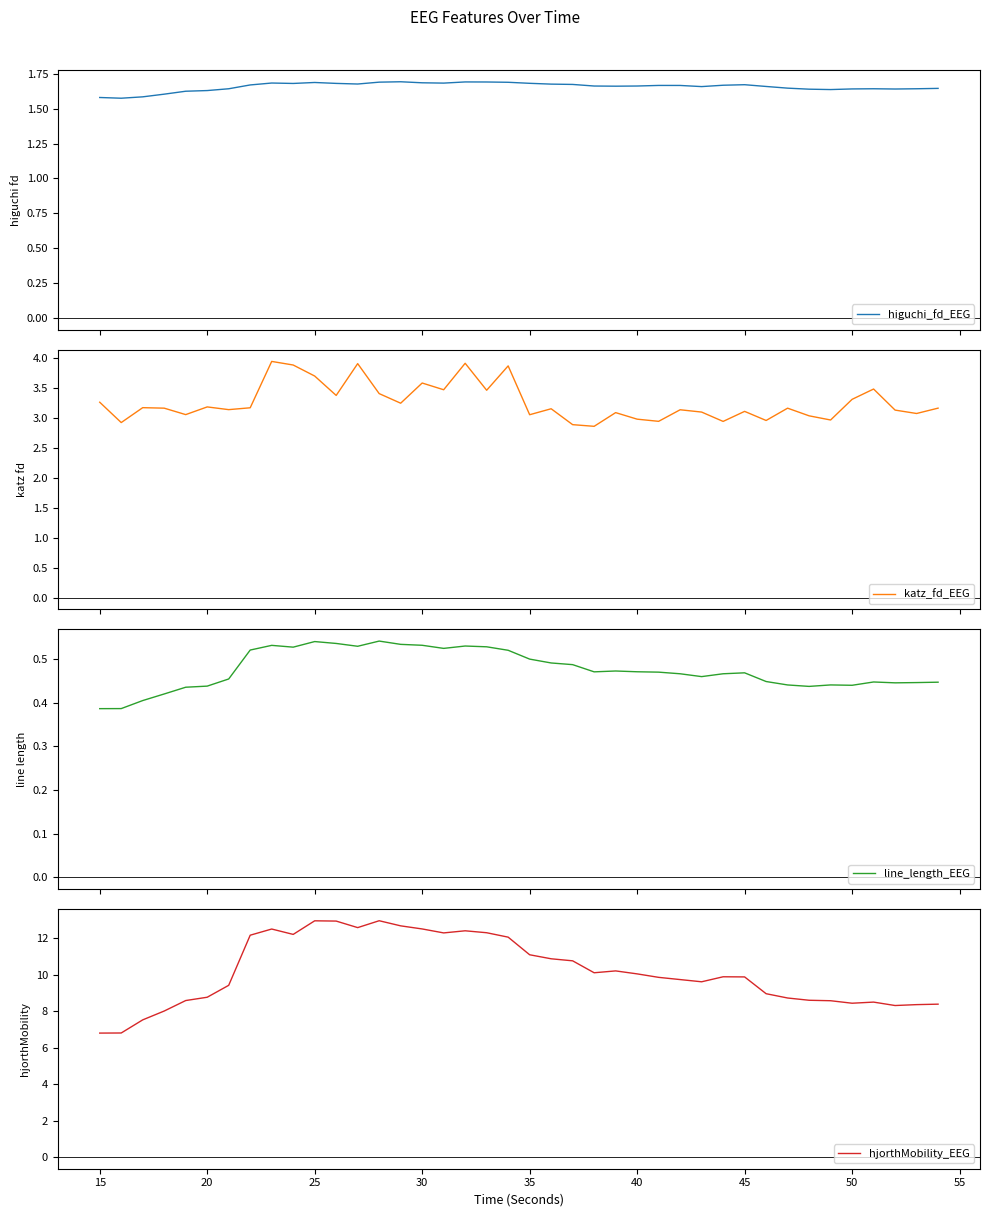

How many series are shown in this chart?

4